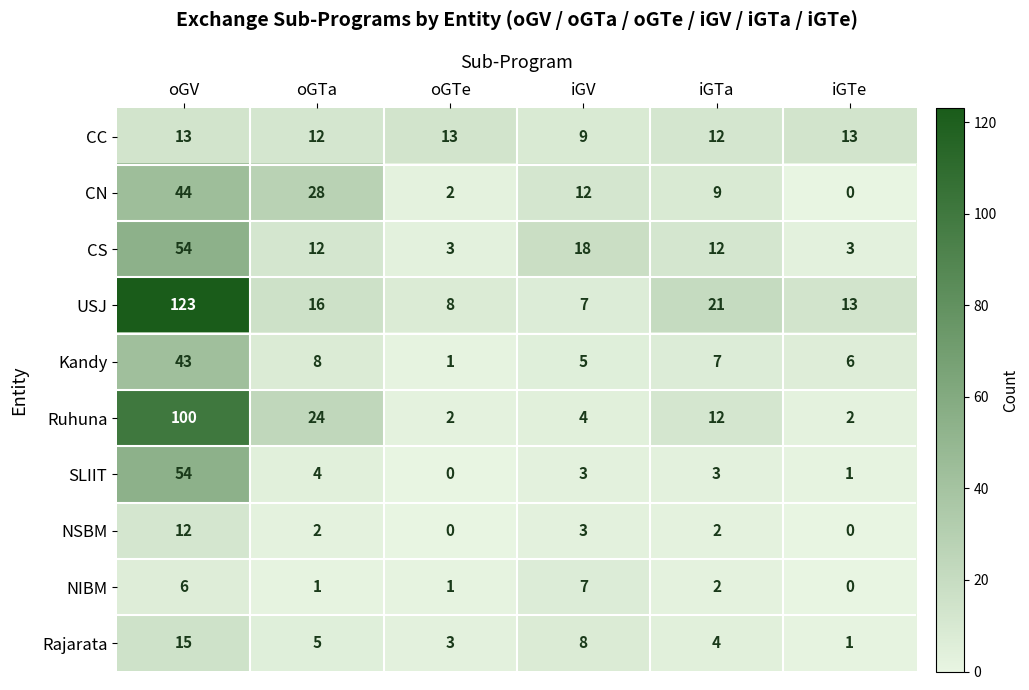

Is it true that Kandy equals 7 at iGTa?

True